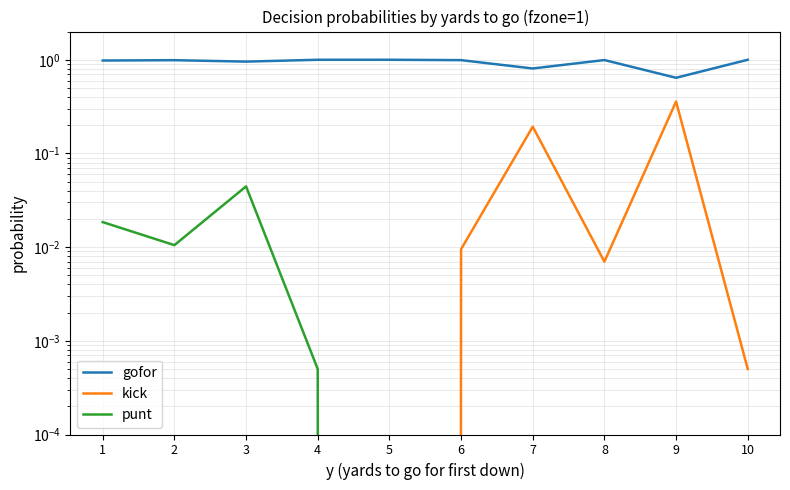

True or false: gofor and punt cross at least once.

False